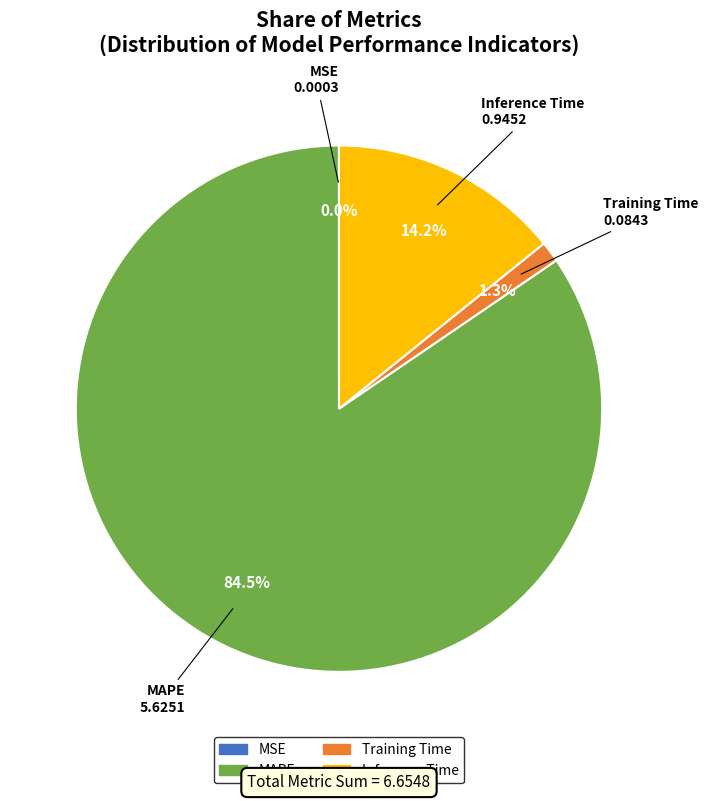

Between Training Time and MAPE, which is larger?

MAPE